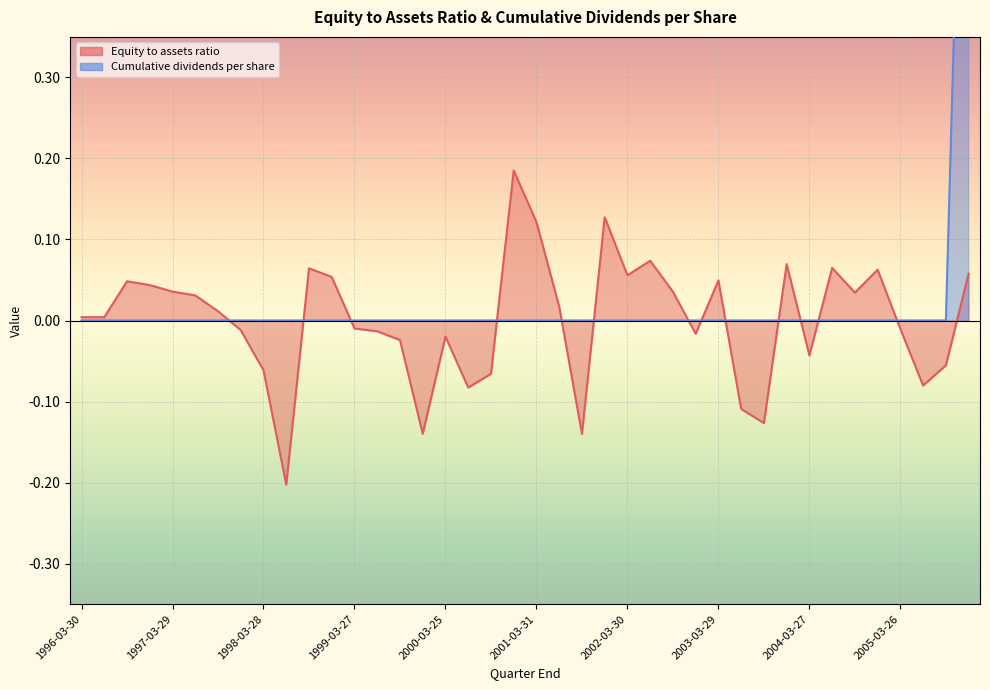

What position from the right is 2000-06-24?

23